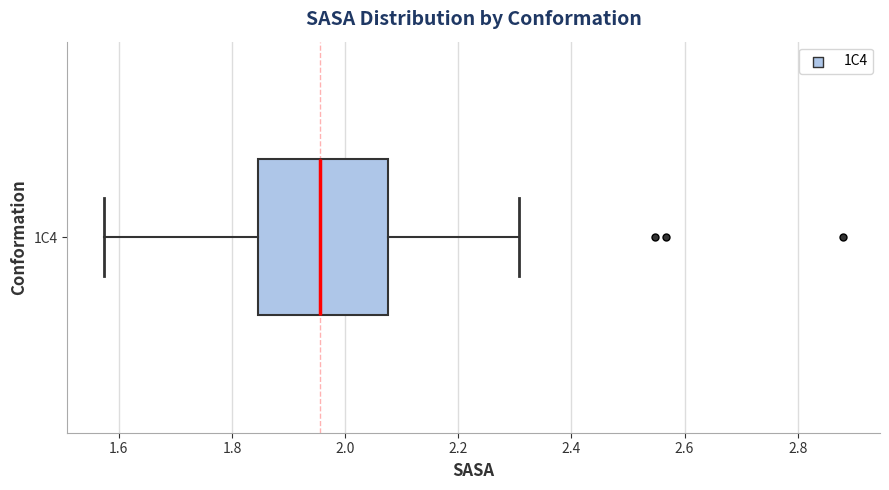

Read this box plot against the x-axis: the position of the median line, the range covered by the box, and the ends of both whiskers. The values are not printed on the chart, so give them approximately, as read against the axis.

median 1.96, box 1.84 to 2.08, whiskers 1.58 to 2.30